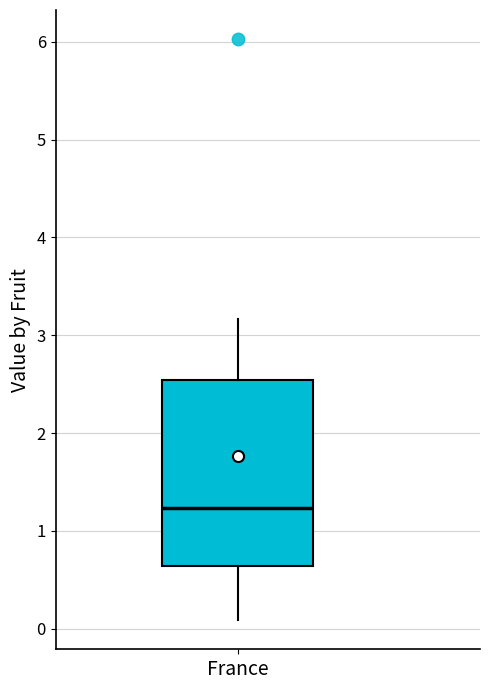

Where does the median line of the box for France sit on the y-axis? The values are not printed on the chart, so give them approximately, as read against the axis.

1.2